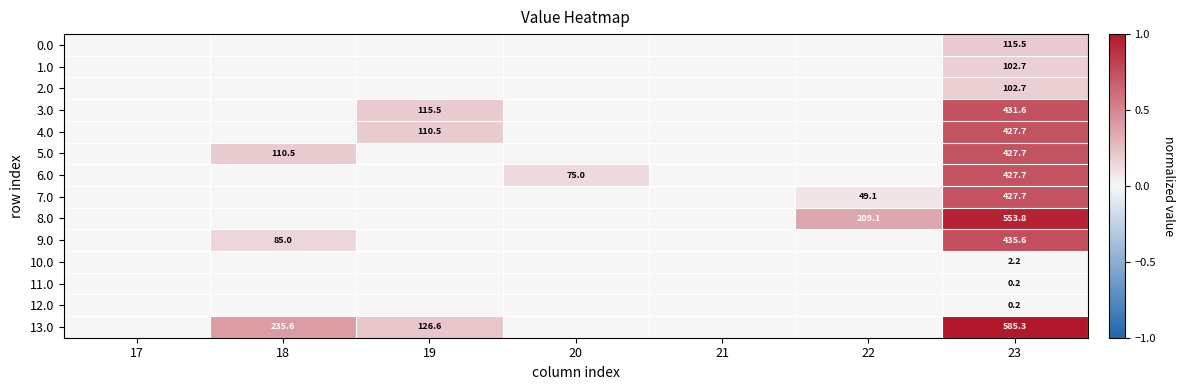

True or false: 3.0 has a value of 115.5 at 19.

True